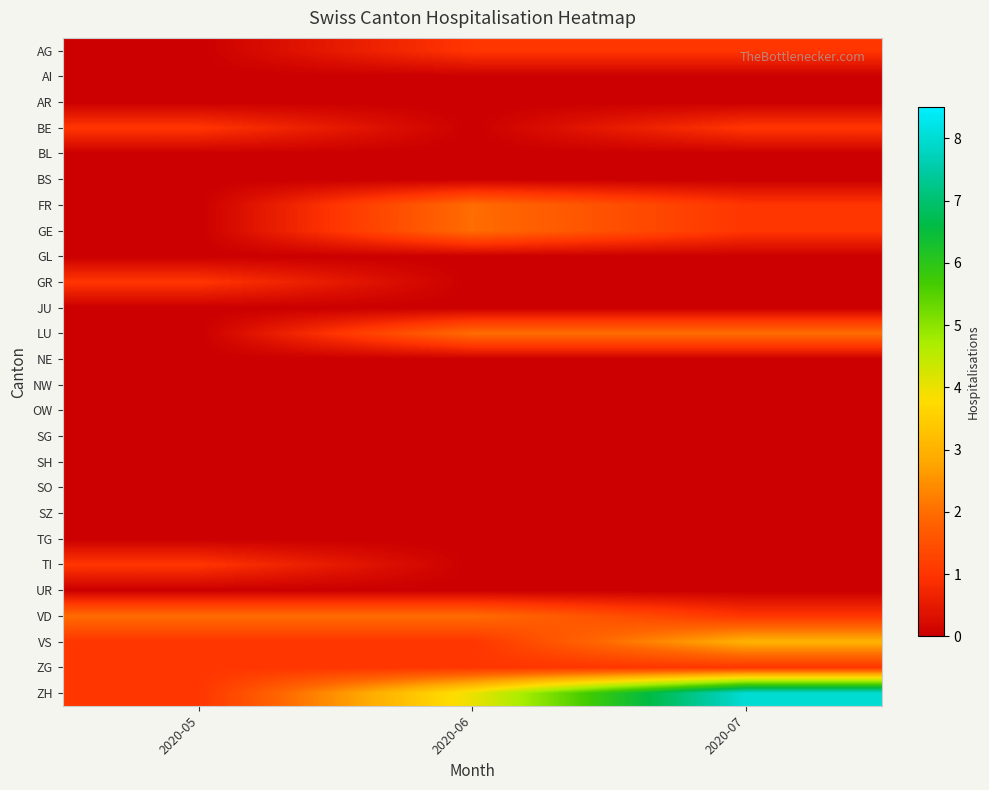

Reading right to left, list all the values displayed in this chart.

AG: 2020-07=1	2020-06=1	2020-05=0
AI: 2020-07=0	2020-06=0	2020-05=0
AR: 2020-07=0	2020-06=0	2020-05=0
BE: 2020-07=1	2020-06=0	2020-05=1
BL: 2020-07=0	2020-06=0	2020-05=0
BS: 2020-07=0	2020-06=0	2020-05=0
FR: 2020-07=1	2020-06=2	2020-05=0
GE: 2020-07=1	2020-06=2	2020-05=0
GL: 2020-07=0	2020-06=0	2020-05=0
GR: 2020-07=0	2020-06=0	2020-05=1
JU: 2020-07=0	2020-06=0	2020-05=0
LU: 2020-07=2	2020-06=2	2020-05=0
NE: 2020-07=0	2020-06=0	2020-05=0
NW: 2020-07=0	2020-06=0	2020-05=0
OW: 2020-07=0	2020-06=0	2020-05=0
SG: 2020-07=0	2020-06=0	2020-05=0
SH: 2020-07=0	2020-06=0	2020-05=0
SO: 2020-07=0	2020-06=0	2020-05=0
SZ: 2020-07=0	2020-06=0	2020-05=0
TG: 2020-07=0	2020-06=0	2020-05=0
TI: 2020-07=0	2020-06=0	2020-05=1
UR: 2020-07=0	2020-06=0	2020-05=0
VD: 2020-07=1	2020-06=2	2020-05=2
VS: 2020-07=3	2020-06=1	2020-05=1
ZG: 2020-07=1	2020-06=1	2020-05=1
ZH: 2020-07=8	2020-06=4	2020-05=1